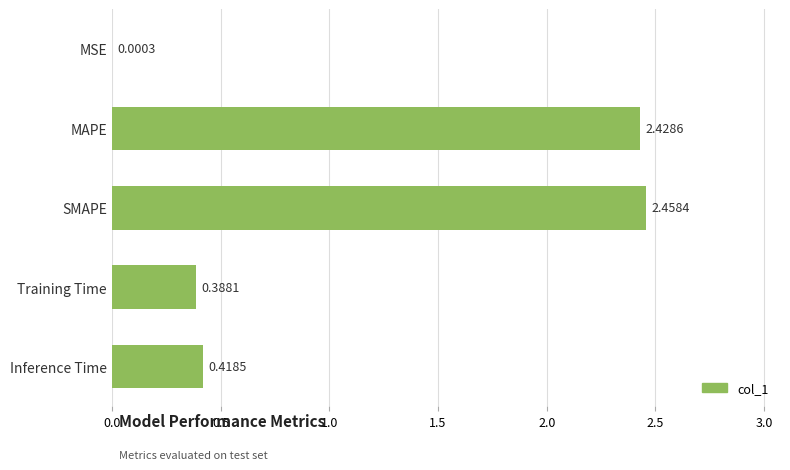

Where is the data nearest to the value 1?

Inference Time